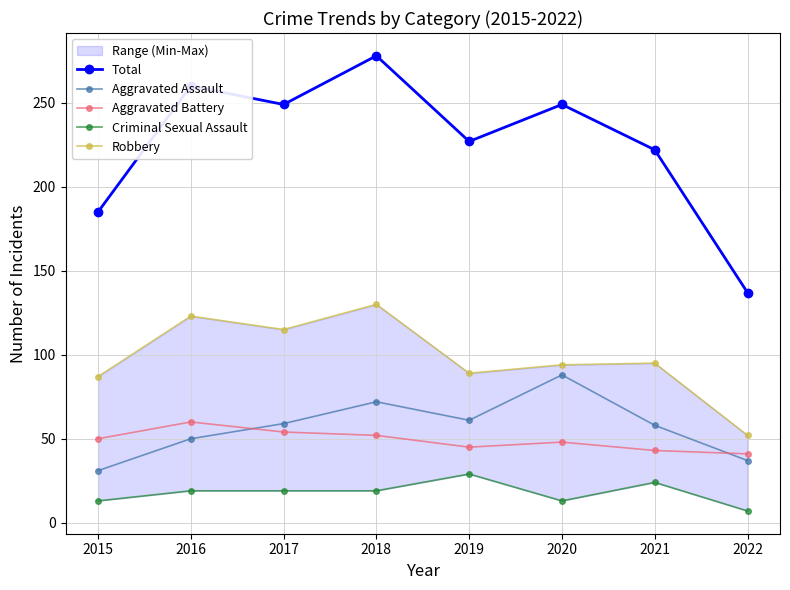

Between 2022 and 2015, which is larger?

2015